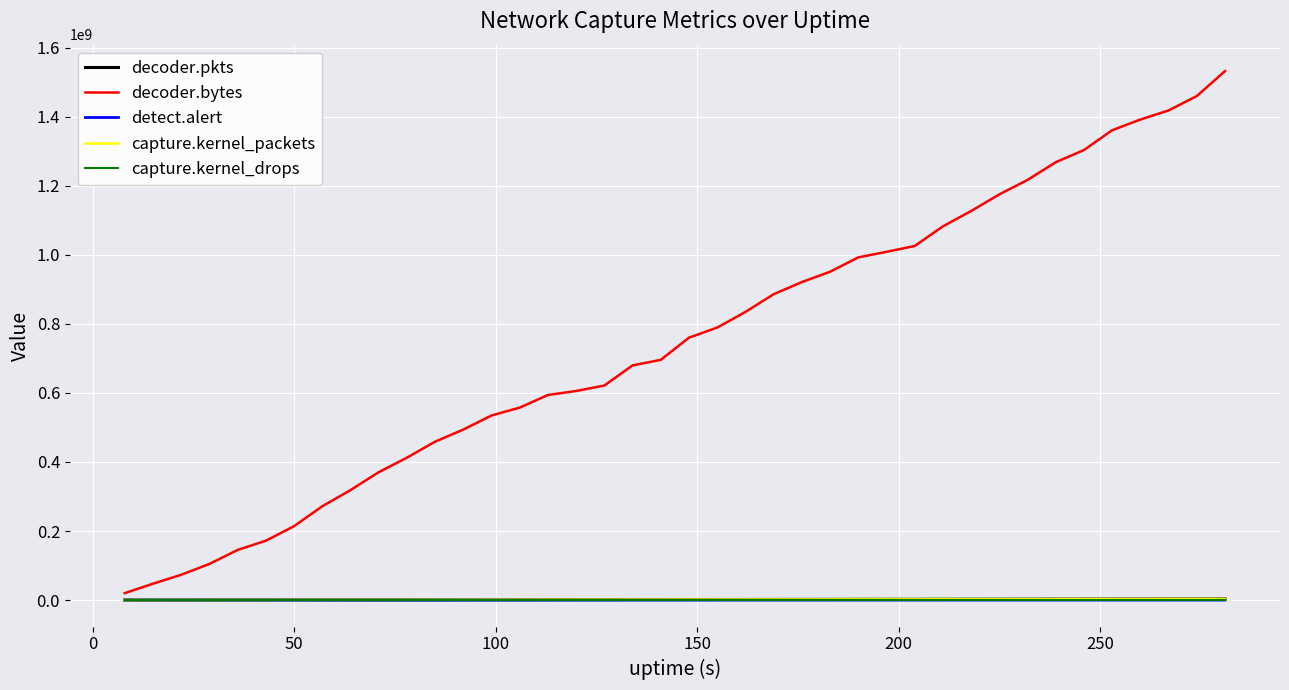

Which series has the largest total across all categories?

decoder.bytes